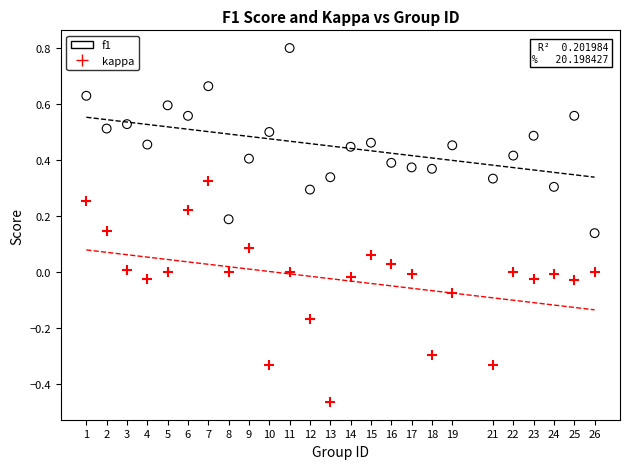

Which series has the widest spread of Y values?

kappa